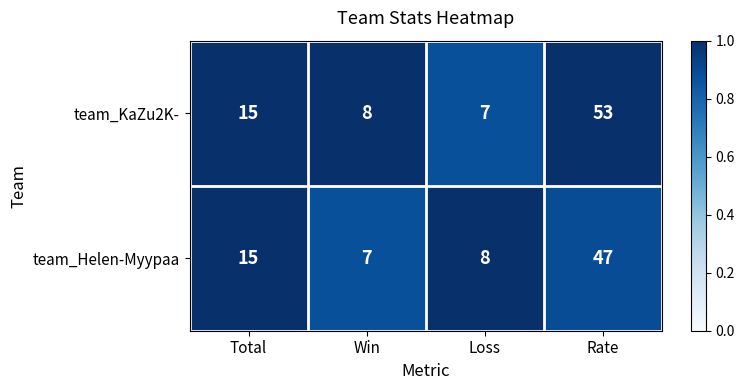

How many categories are shown in the chart?

4